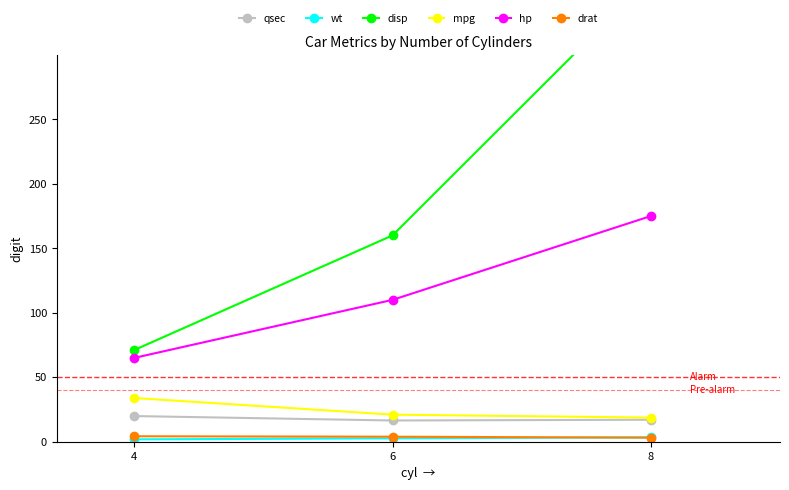

Does the chart display data point markers on the line(s)?

Yes